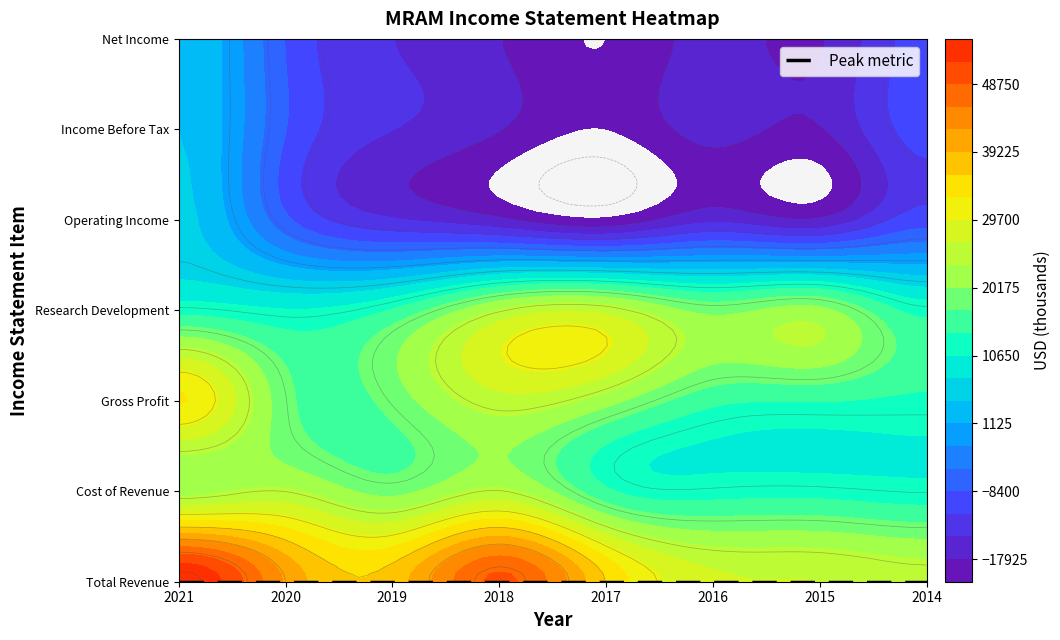

Where is Gross Profit nearest to the value 23100?

2017